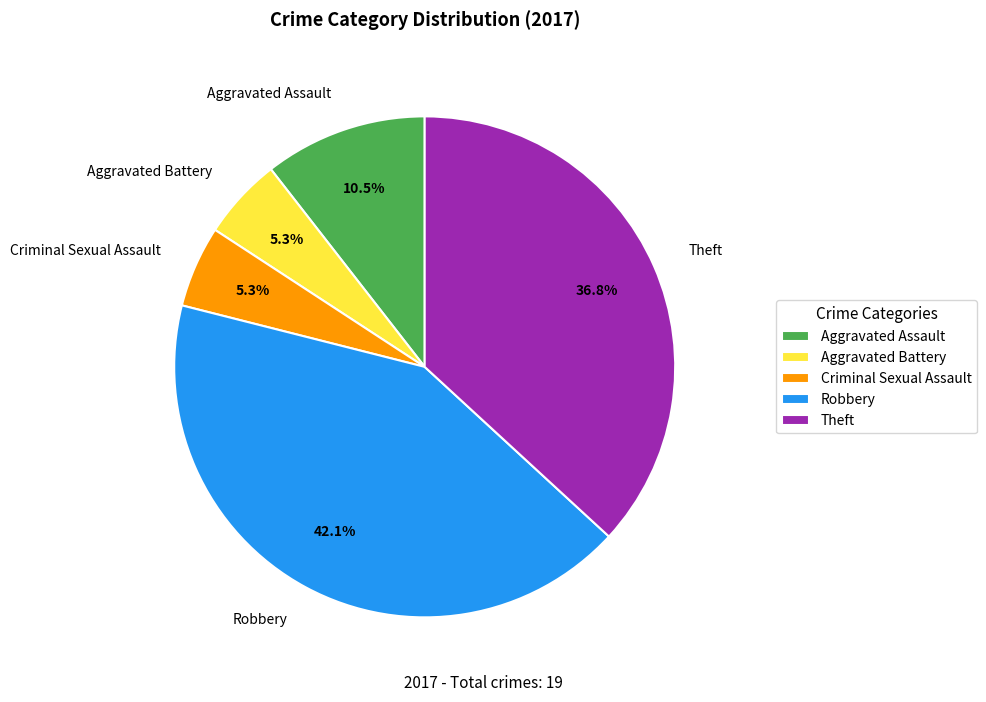

Approximately how many times larger is the value at Aggravated Battery compared to Aggravated Assault?

0.5